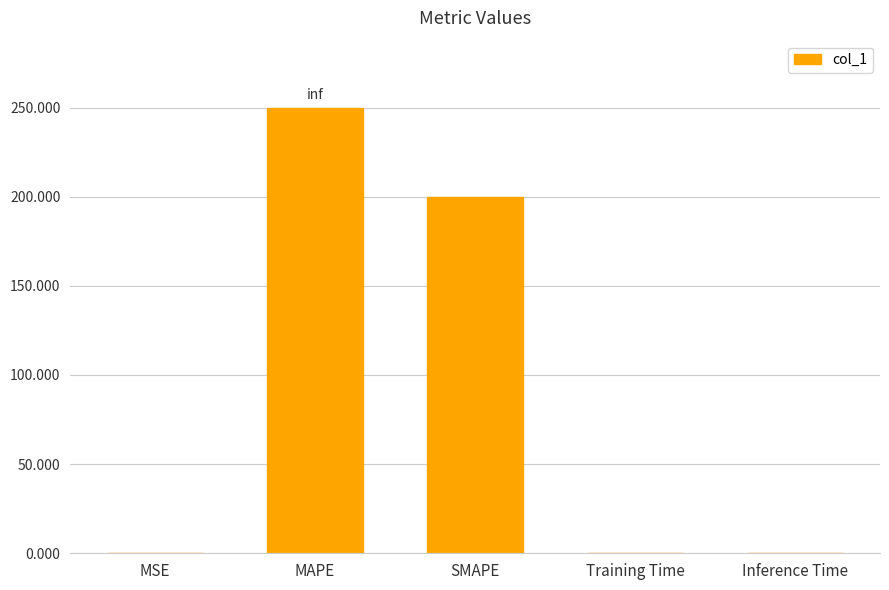

Which has a higher value, MAPE or MSE?

MAPE